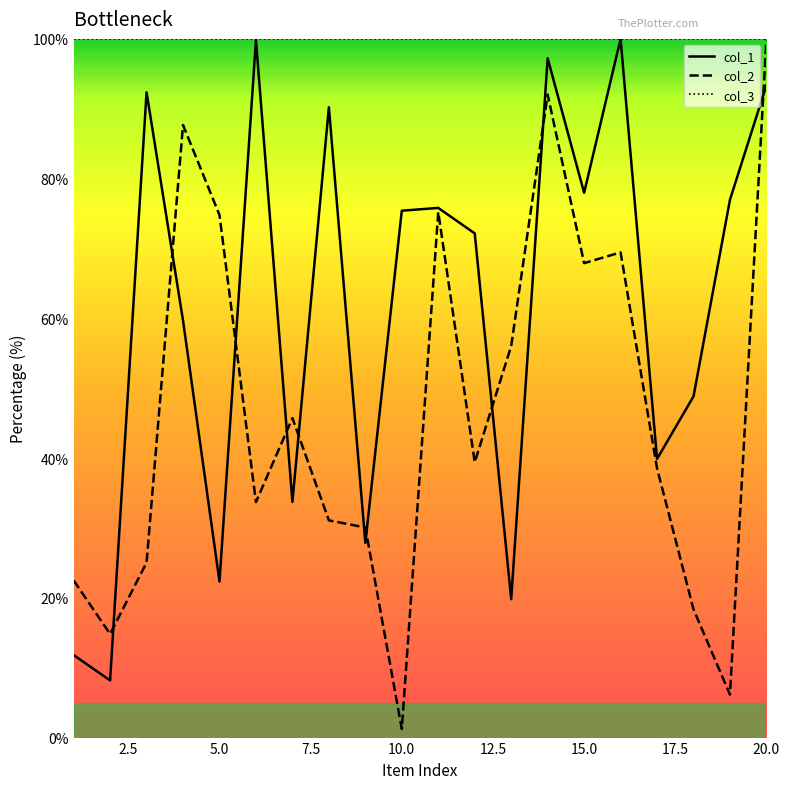

Rank the series by their average value, from highest to lowest.

col_3, col_1, col_2